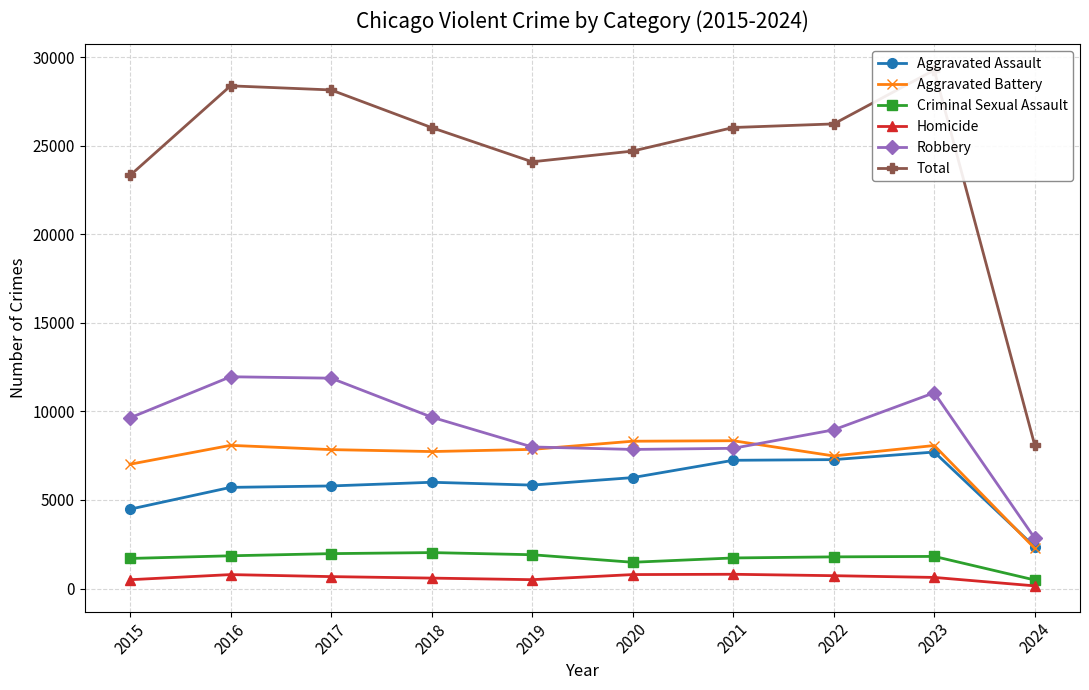

How many interior local valleys does the Total series have?

1